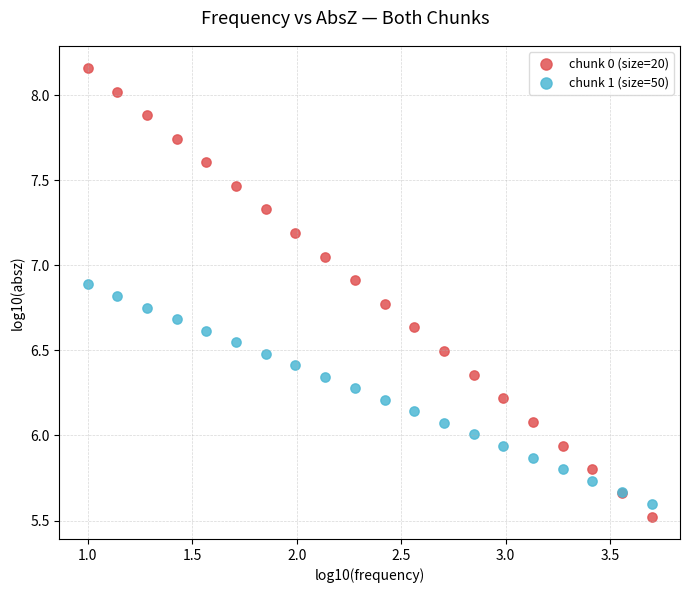

What are all the series names shown in the legend?

chunk 0 (size=20), chunk 1 (size=50)